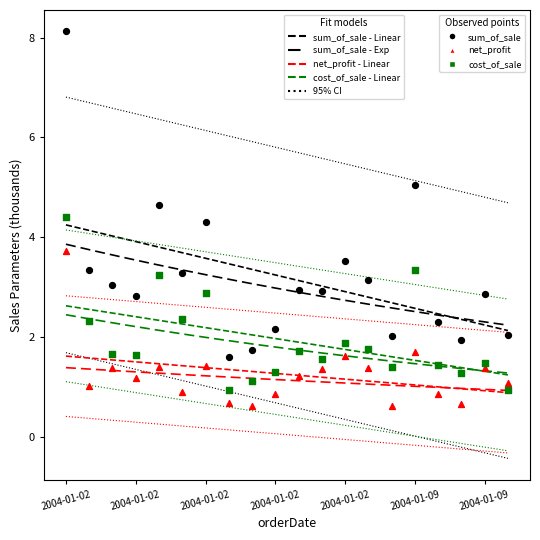

At which category is the sum across all series the highest?

2004-01-02